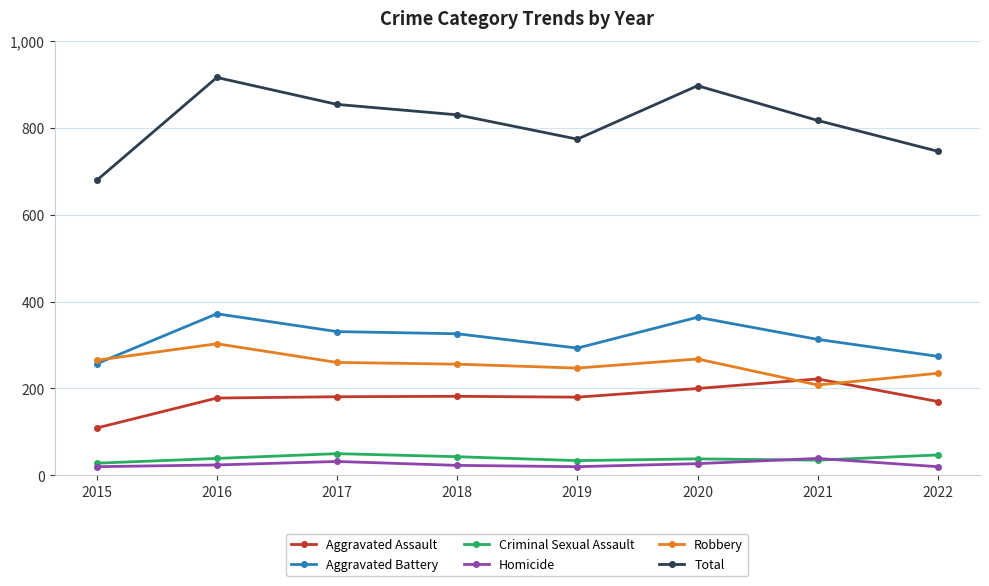

How many data points in Aggravated Battery are less than 326?

4